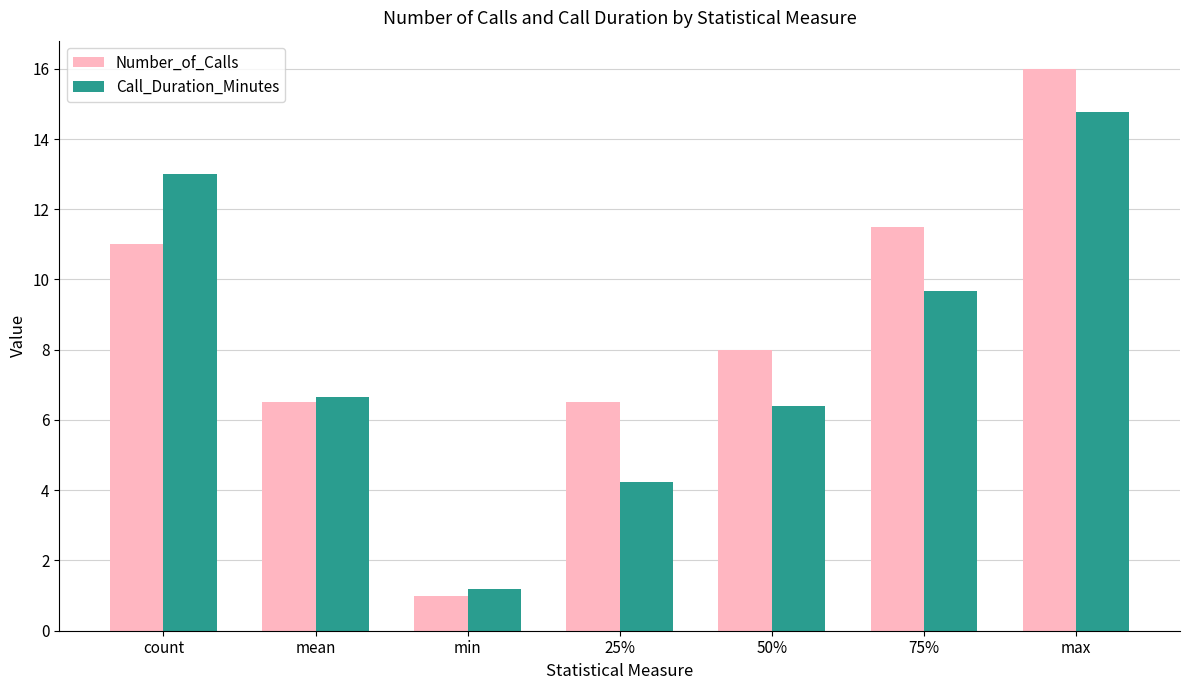

Count the number of categories in the chart.

7